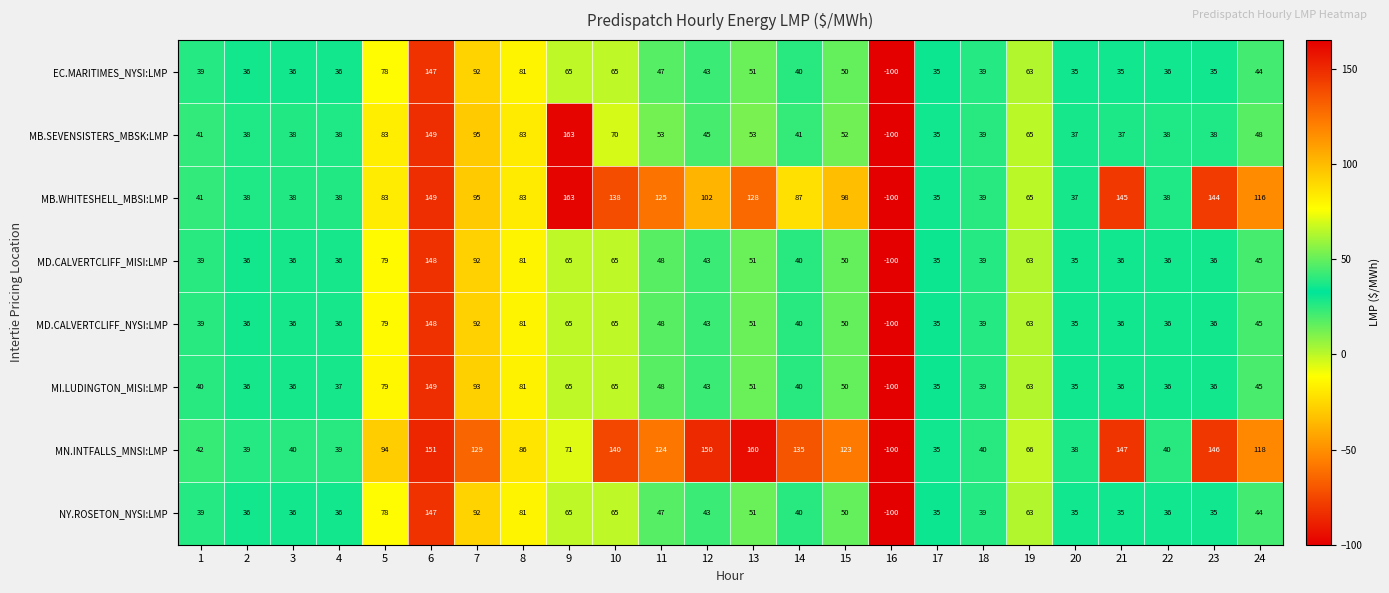

The MB.WHITESHELL_MBSI:LMP series shows 27 at 12. True or false?

False